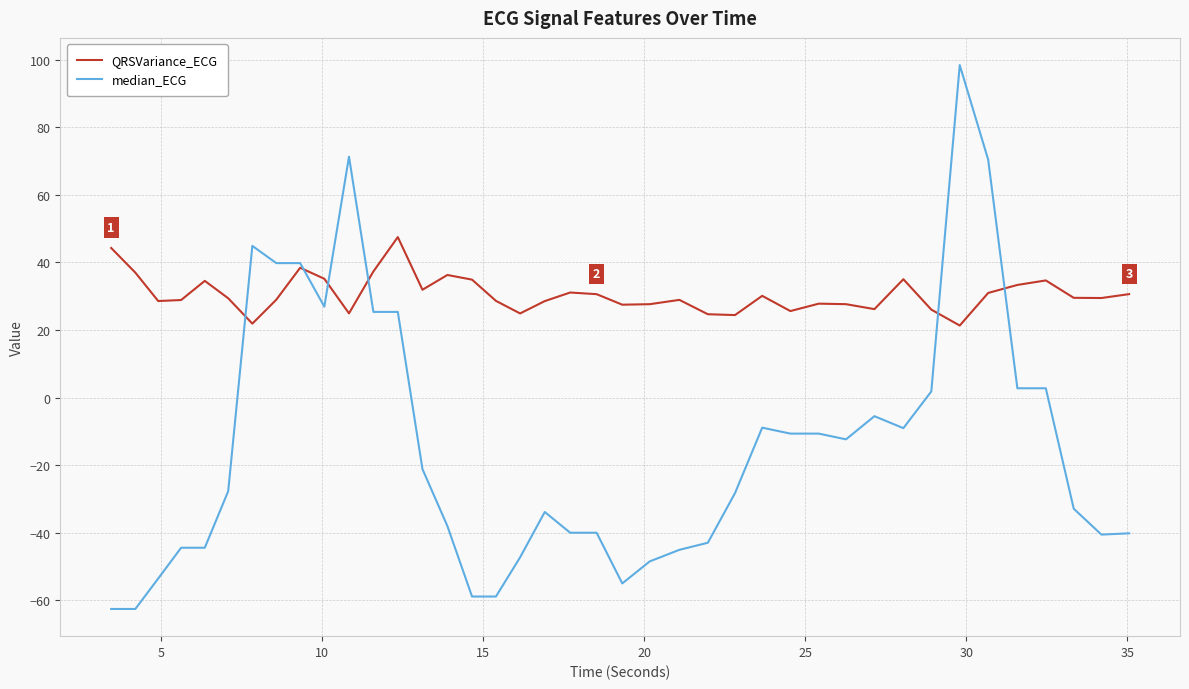

Rank the series by their average value, from lowest to highest.

median_ECG, QRSVariance_ECG